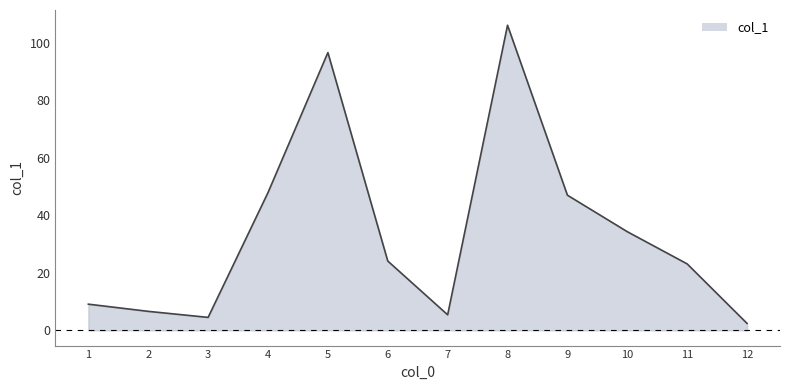

Between 5 and 10, which is larger?

5